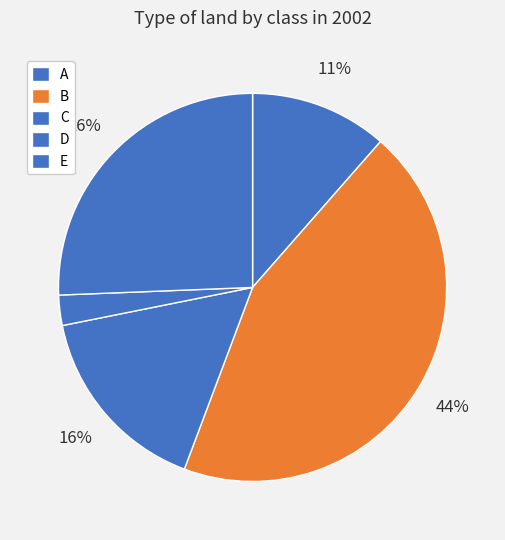

Which category has the smallest portion of the pie?

D